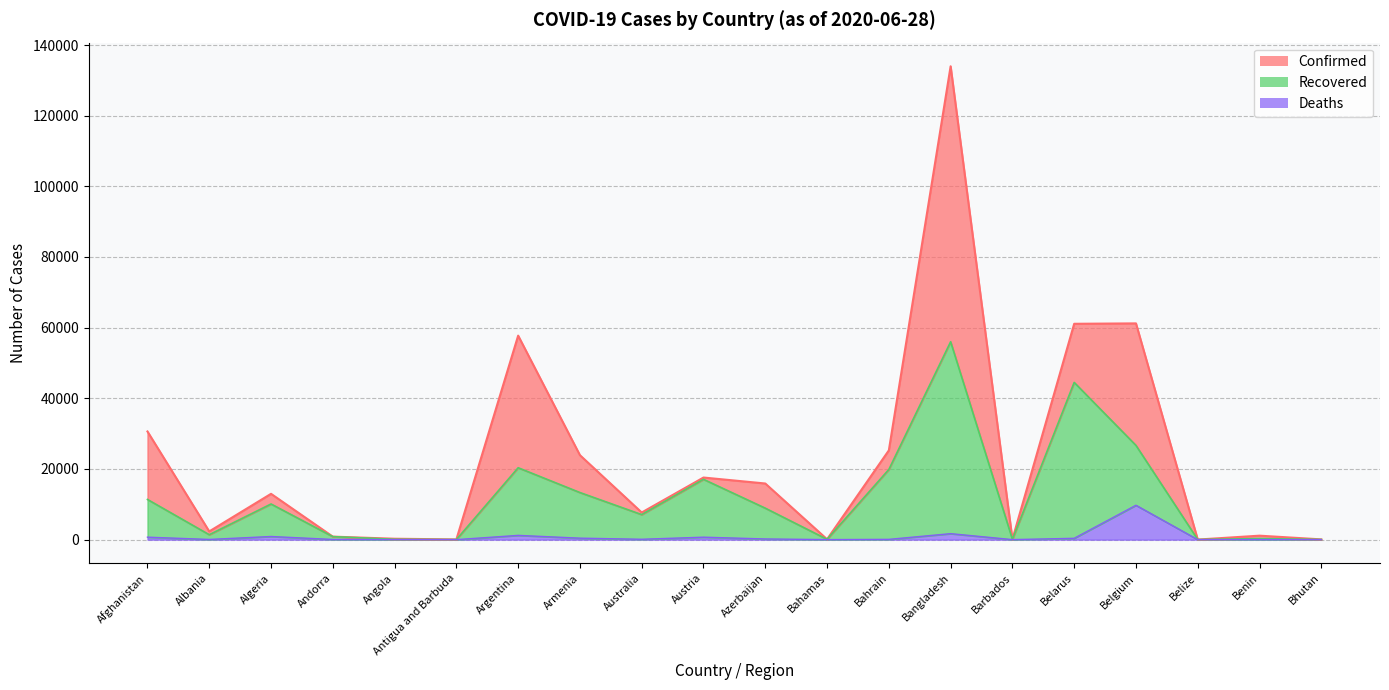

What is the sum of the Recovered values at Australia and Azerbaijan?

15995